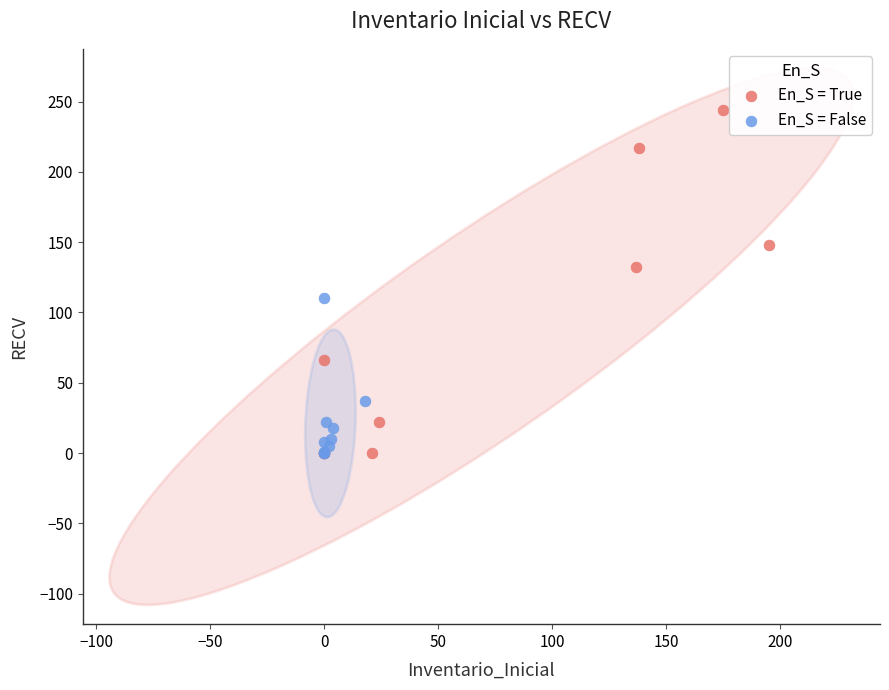

Which series contains the highest Y value?

En_S = True